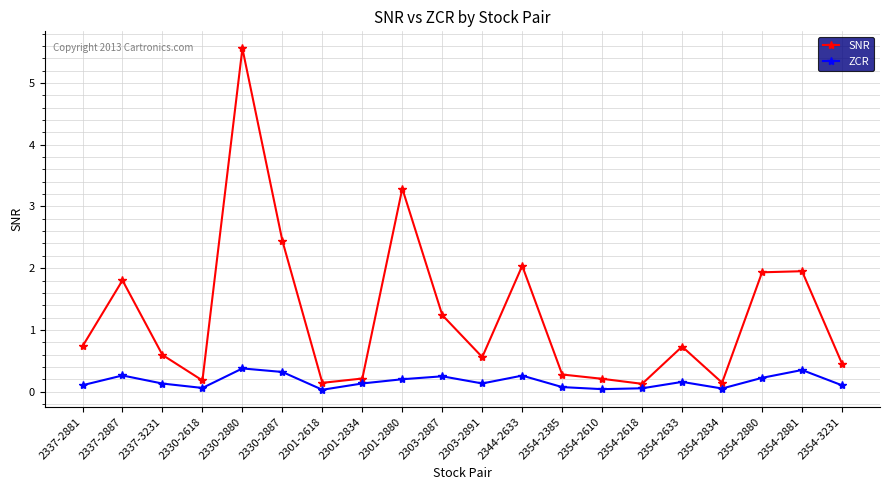

Rank the series at 2303-2891 from highest to lowest value.

SNR, ZCR